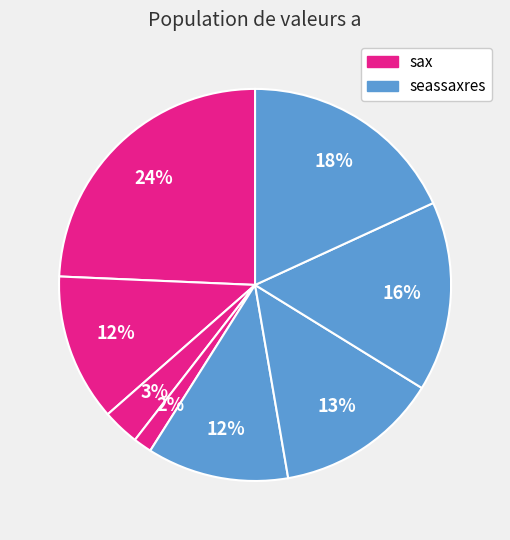

How many slices are in this pie chart?

8